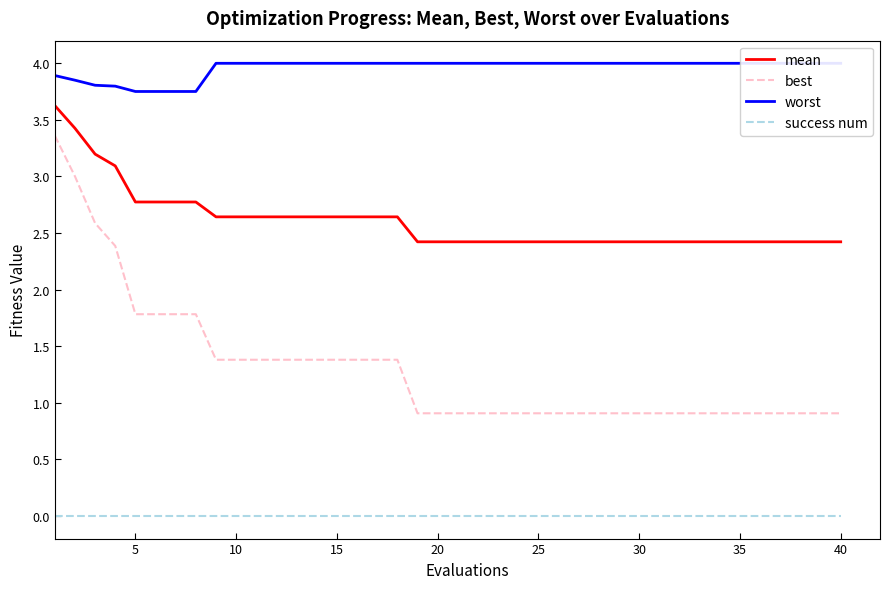

The value of success num at 25 is 0.0. True or false?

True